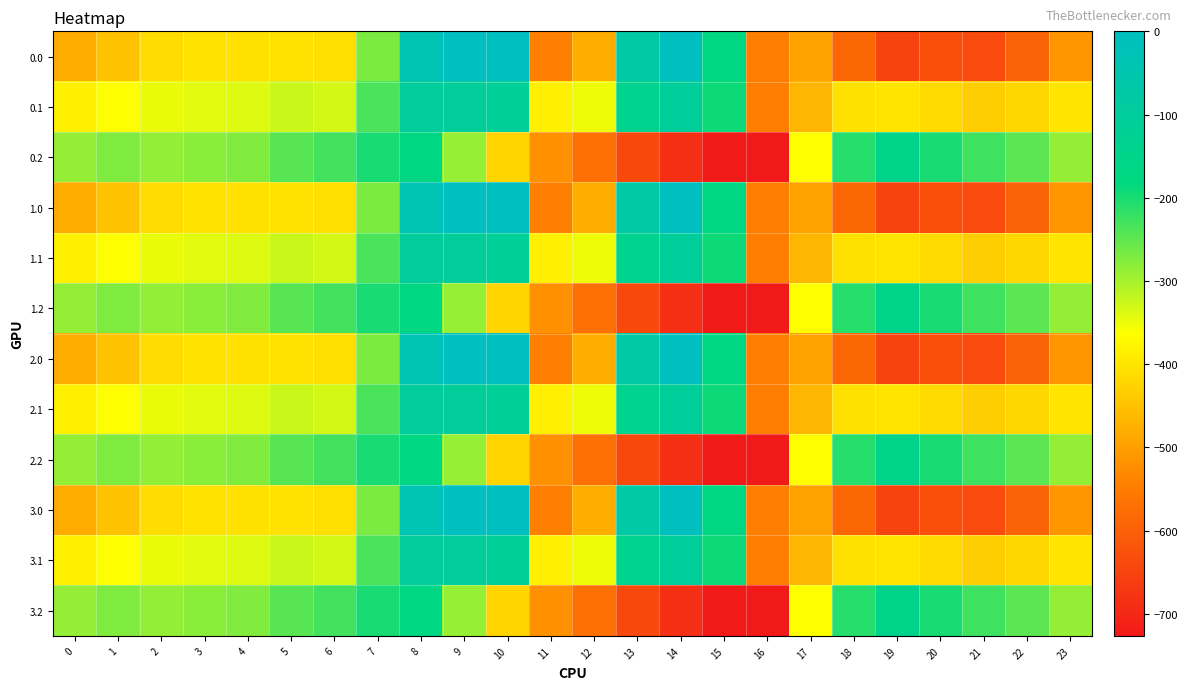

Reading left to right, list all the values displayed in this chart.

0.0: 0=-482.0	1=-449.5	2=-410.3	3=-404.4	4=-404.9	5=-403.8	6=-408.0	7=-270.7	8=-35.0	9=0.0	10=0.0	11=-544.3	12=-477.2	13=-70.2	14=-0.3	15=-172.8	16=-545.4	17=-494.8	18=-586.7	19=-649.2	20=-629.9	21=-638.4	22=-592.3	23=-511.3
0.1: 0=-384.6	1=-361.1	2=-347.9	3=-342.7	4=-339.6	5=-325.7	6=-332.2	7=-234.9	8=-102.3	9=-104.8	10=-114.0	11=-384.7	12=-350.8	13=-141.2	14=-105.5	15=-190.4	16=-547.3	17=-466.6	18=-405.4	19=-400.2	20=-414.5	21=-432.4	22=-419.9	23=-399.4
0.2: 0=-287.1	1=-272.7	2=-285.5	3=-281.0	4=-274.4	5=-245.0	6=-228.8	7=-199.0	8=-169.5	9=-288.5	10=-423.5	11=-520.6	12=-571.2	13=-640.4	14=-687.4	15=-725.8	16=-726.6	17=-362.4	18=-210.0	19=-151.0	20=-199.2	21=-226.4	22=-247.4	23=-287.5
1.0: 0=-482.0	1=-449.5	2=-410.3	3=-404.4	4=-404.9	5=-403.8	6=-408.0	7=-270.7	8=-35.0	9=0.0	10=0.0	11=-544.3	12=-477.2	13=-70.2	14=-0.3	15=-172.8	16=-545.4	17=-494.8	18=-586.7	19=-649.2	20=-629.9	21=-638.4	22=-592.3	23=-511.3
1.1: 0=-384.6	1=-361.1	2=-347.9	3=-342.7	4=-339.6	5=-325.7	6=-332.2	7=-234.9	8=-102.3	9=-104.8	10=-114.0	11=-384.7	12=-350.8	13=-141.2	14=-105.5	15=-190.4	16=-547.3	17=-466.6	18=-405.4	19=-400.2	20=-414.5	21=-432.4	22=-419.9	23=-399.4
1.2: 0=-287.1	1=-272.7	2=-285.5	3=-281.0	4=-274.4	5=-245.0	6=-228.8	7=-199.0	8=-169.5	9=-288.5	10=-423.5	11=-520.6	12=-571.2	13=-640.4	14=-687.4	15=-725.8	16=-726.6	17=-362.4	18=-210.0	19=-151.0	20=-199.2	21=-226.4	22=-247.4	23=-287.5
2.0: 0=-482.0	1=-449.5	2=-410.3	3=-404.4	4=-404.9	5=-403.8	6=-408.0	7=-270.7	8=-35.0	9=0.0	10=0.0	11=-544.3	12=-477.2	13=-70.2	14=-0.3	15=-172.8	16=-545.4	17=-494.8	18=-586.7	19=-649.2	20=-629.9	21=-638.4	22=-592.3	23=-511.3
2.1: 0=-384.6	1=-361.1	2=-347.9	3=-342.7	4=-339.6	5=-325.7	6=-332.2	7=-234.9	8=-102.3	9=-104.8	10=-114.0	11=-384.7	12=-350.8	13=-141.2	14=-105.5	15=-190.4	16=-547.3	17=-466.6	18=-405.4	19=-400.2	20=-414.5	21=-432.4	22=-419.9	23=-399.4
2.2: 0=-287.1	1=-272.7	2=-285.5	3=-281.0	4=-274.4	5=-245.0	6=-228.8	7=-199.0	8=-169.5	9=-288.5	10=-423.5	11=-520.6	12=-571.2	13=-640.4	14=-687.4	15=-725.8	16=-726.6	17=-362.4	18=-210.0	19=-151.0	20=-199.2	21=-226.4	22=-247.4	23=-287.5
3.0: 0=-482.0	1=-449.5	2=-410.3	3=-404.4	4=-404.9	5=-403.8	6=-408.0	7=-270.7	8=-35.0	9=0.0	10=0.0	11=-544.3	12=-477.2	13=-70.2	14=-0.3	15=-172.8	16=-545.4	17=-494.8	18=-586.7	19=-649.2	20=-629.9	21=-638.4	22=-592.3	23=-511.3
3.1: 0=-384.6	1=-361.1	2=-347.9	3=-342.7	4=-339.6	5=-325.7	6=-332.2	7=-234.9	8=-102.3	9=-104.8	10=-114.0	11=-384.7	12=-350.8	13=-141.2	14=-105.5	15=-190.4	16=-547.3	17=-466.6	18=-405.4	19=-400.2	20=-414.5	21=-432.4	22=-419.9	23=-399.4
3.2: 0=-287.1	1=-272.7	2=-285.5	3=-281.0	4=-274.4	5=-245.0	6=-228.8	7=-199.0	8=-169.5	9=-288.5	10=-423.5	11=-520.6	12=-571.2	13=-640.4	14=-687.4	15=-725.8	16=-726.6	17=-362.4	18=-210.0	19=-151.0	20=-199.2	21=-226.4	22=-247.4	23=-287.5